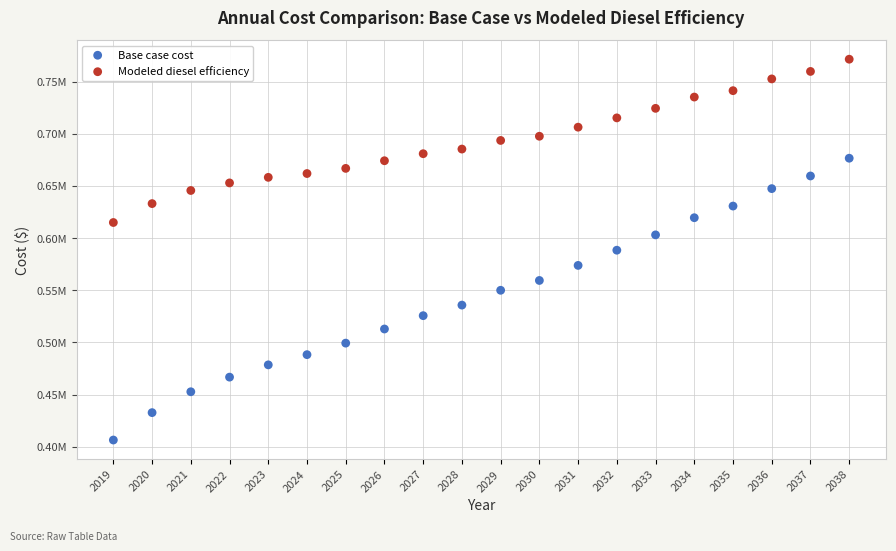

Which series contains the highest Y value?

Modeled diesel efficiency